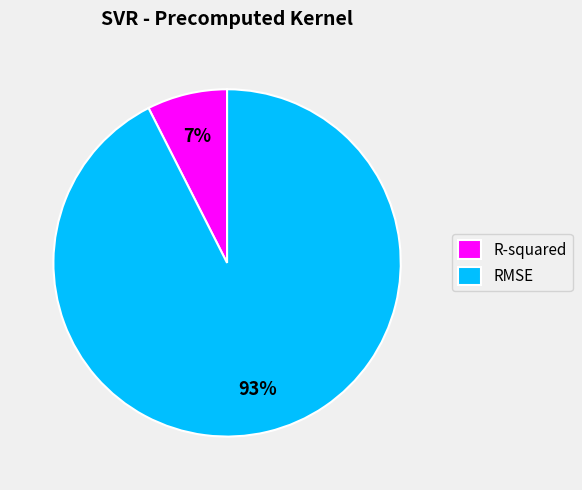

Count the number of slices in the pie.

2